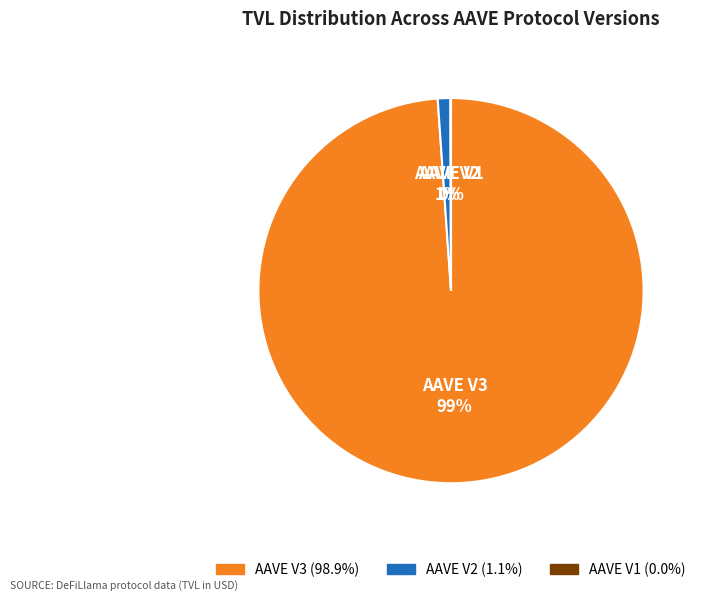

To the nearest percent, what is the difference between the largest and smallest slice percentages?

99%